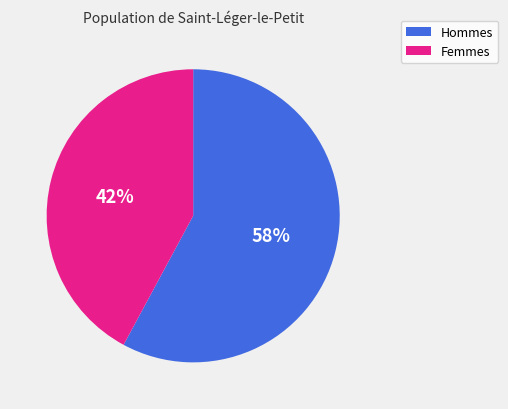

To the nearest percent, what is the average slice percentage?

50%